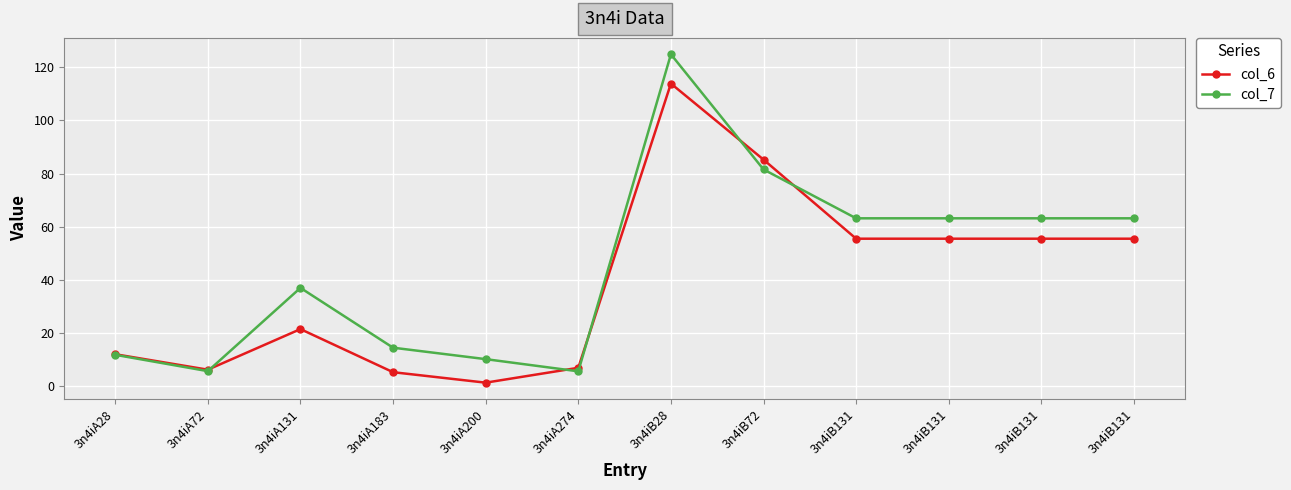

How many values in the col_7 series exceed 63?

6